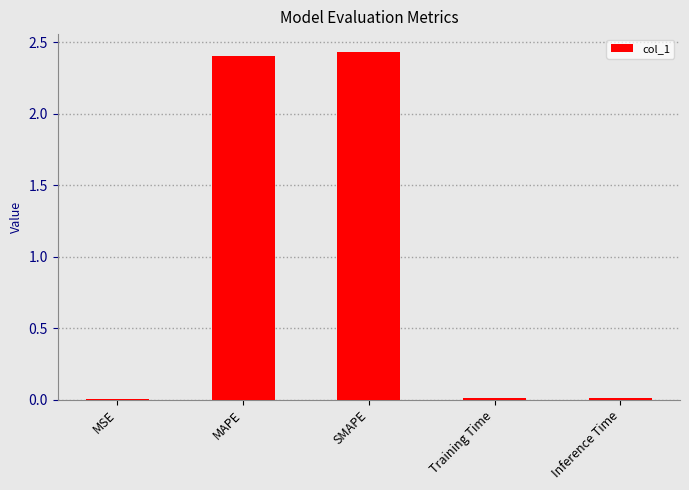

Which has a higher value, MAPE or Training Time?

MAPE